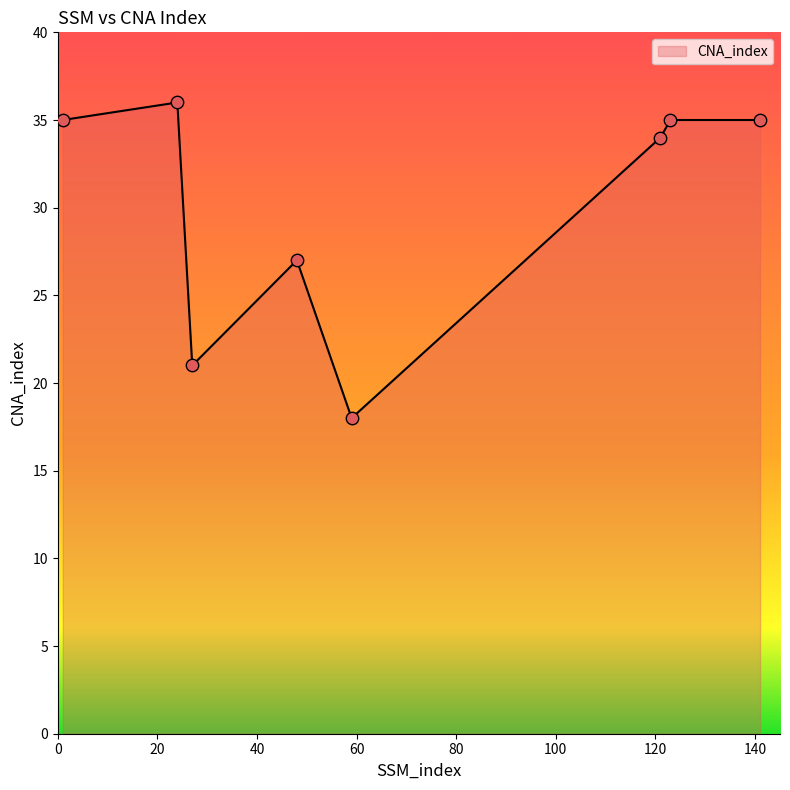

What is the minimum value shown in the chart?

18